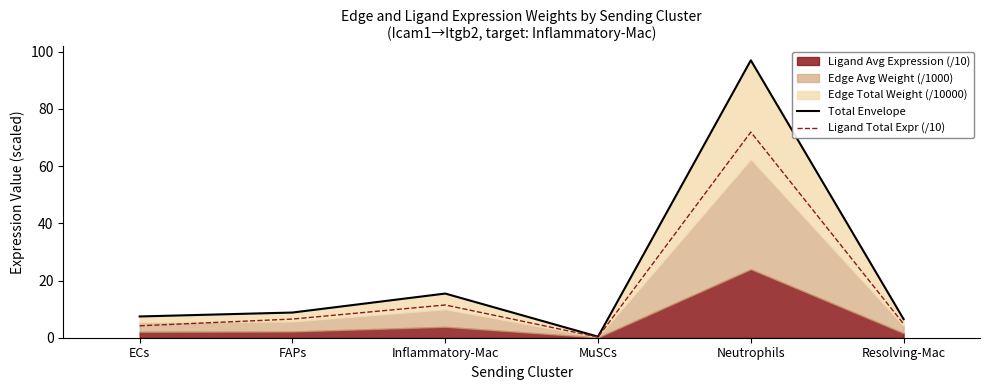

Between FAPs and Resolving-Mac, which series saw the biggest shift?

Total Envelope